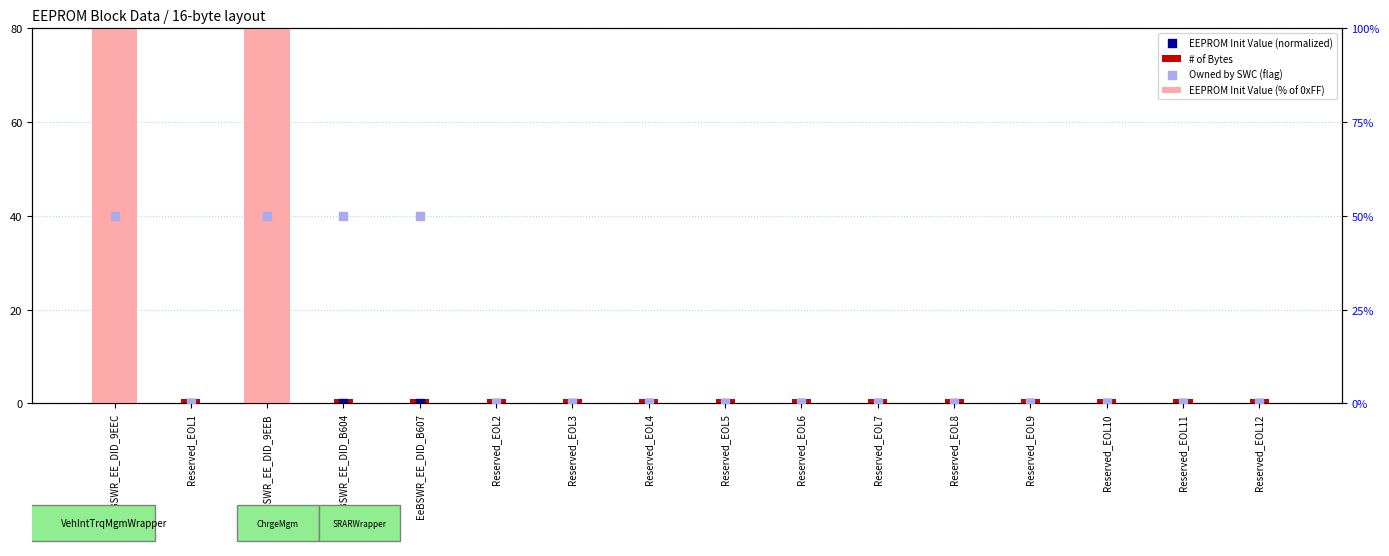

At how many categories does at least one series exceed 51?

2